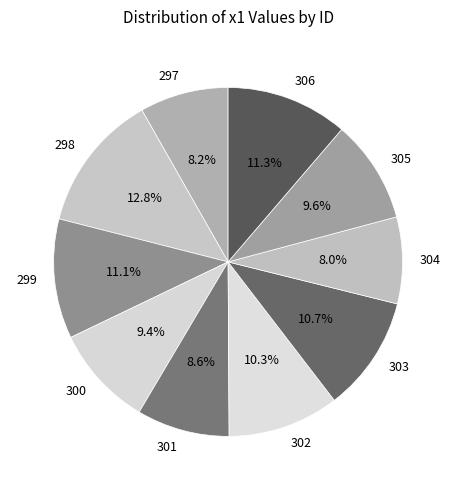

To the nearest percent, what is the difference between the 300 and 302 slice percentages?

1%